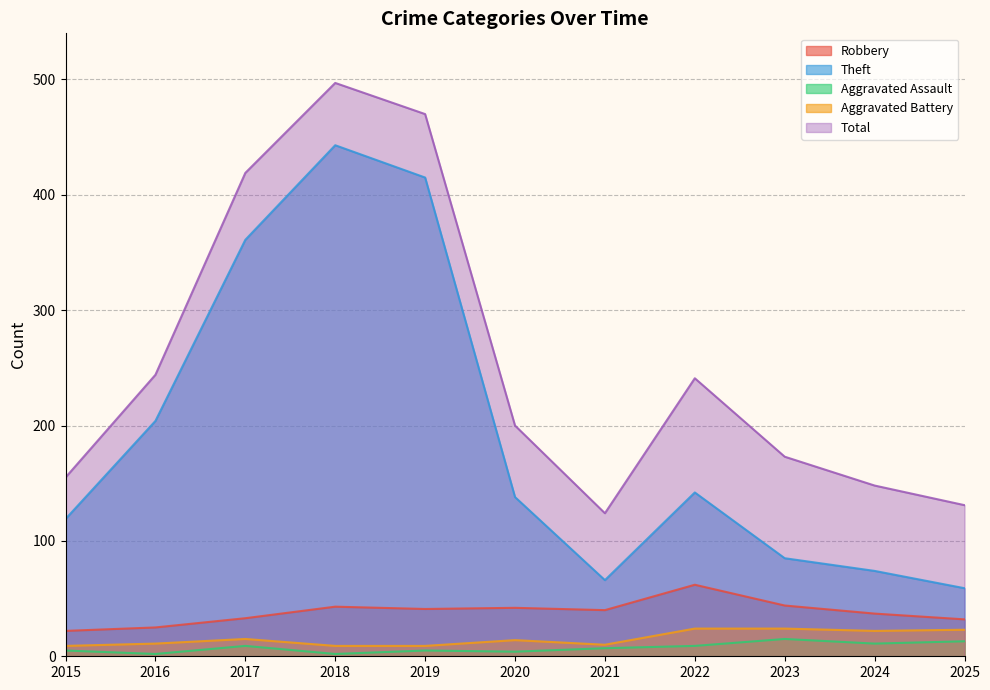

What is the approximate value of Aggravated Battery at 2023?

24